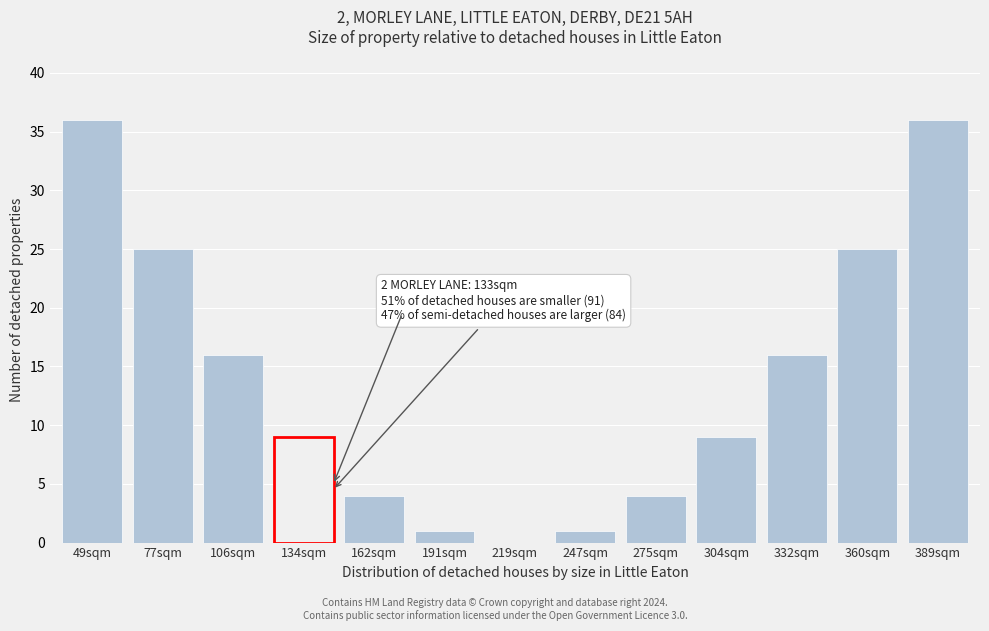

Reading left to right, extract all data points from this chart.

49sqm=36	77sqm=25	106sqm=16	134sqm=9	162sqm=4	191sqm=1	219sqm=0	247sqm=1	275sqm=4	304sqm=9	332sqm=16	360sqm=25	389sqm=36